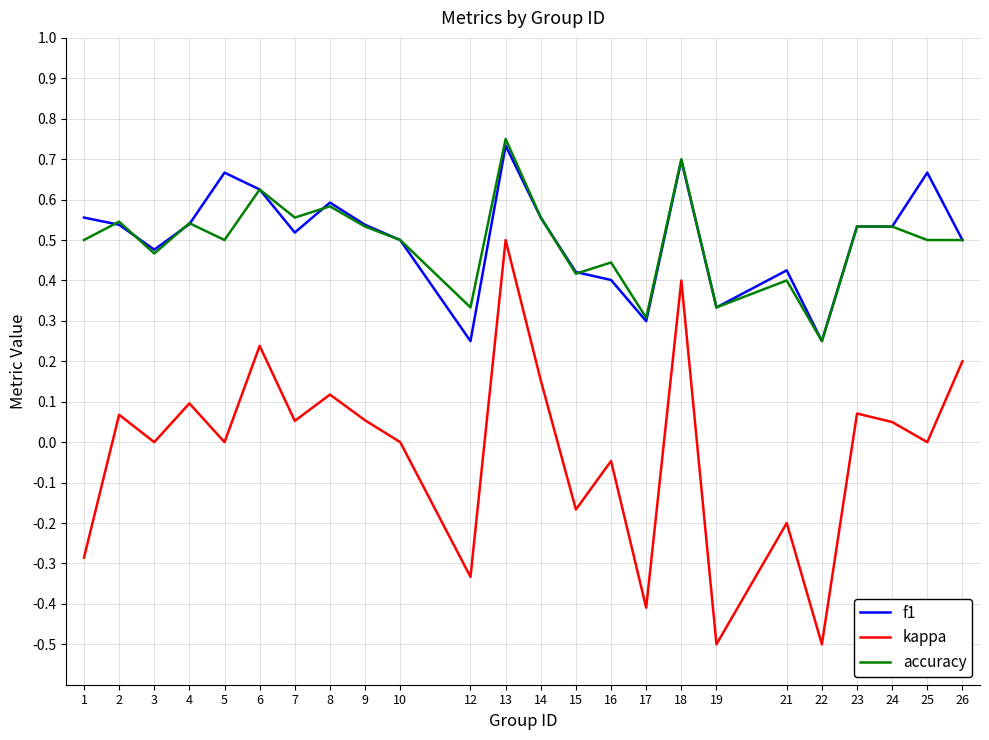

The value of accuracy at 5 is 0.5. True or false?

True